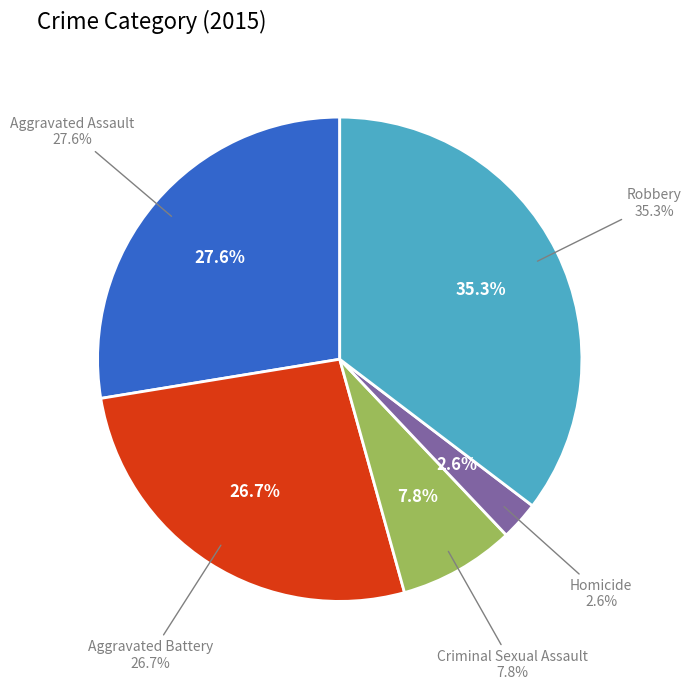

Between Aggravated Battery and Robbery, which is larger?

Robbery